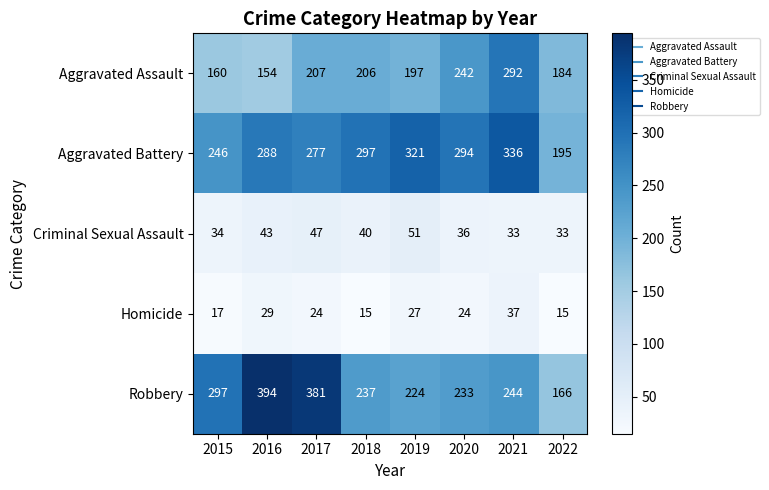

At which label does Homicide reach its peak?

2021